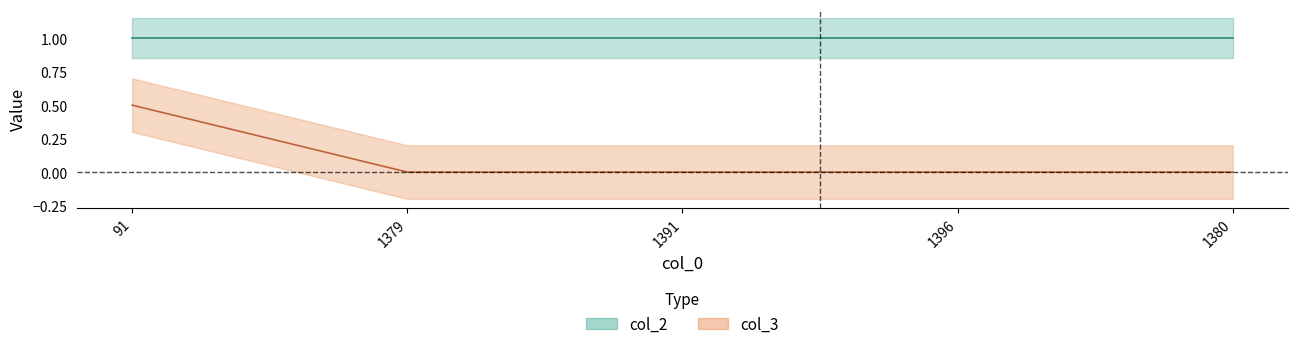

True or false: col_3 has a value of 0.0 at 1391.

True